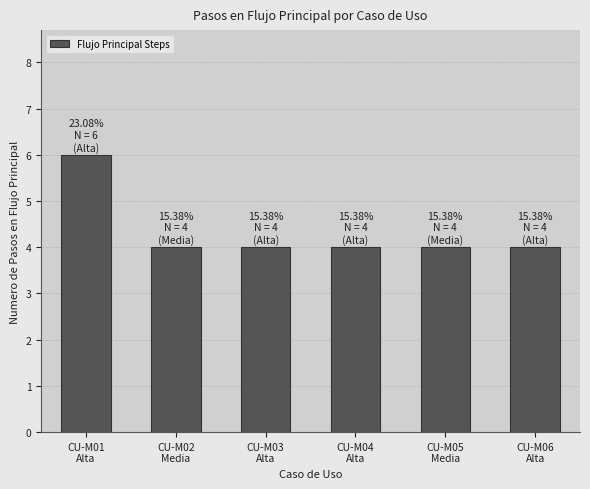

How many bars are there in total?

6